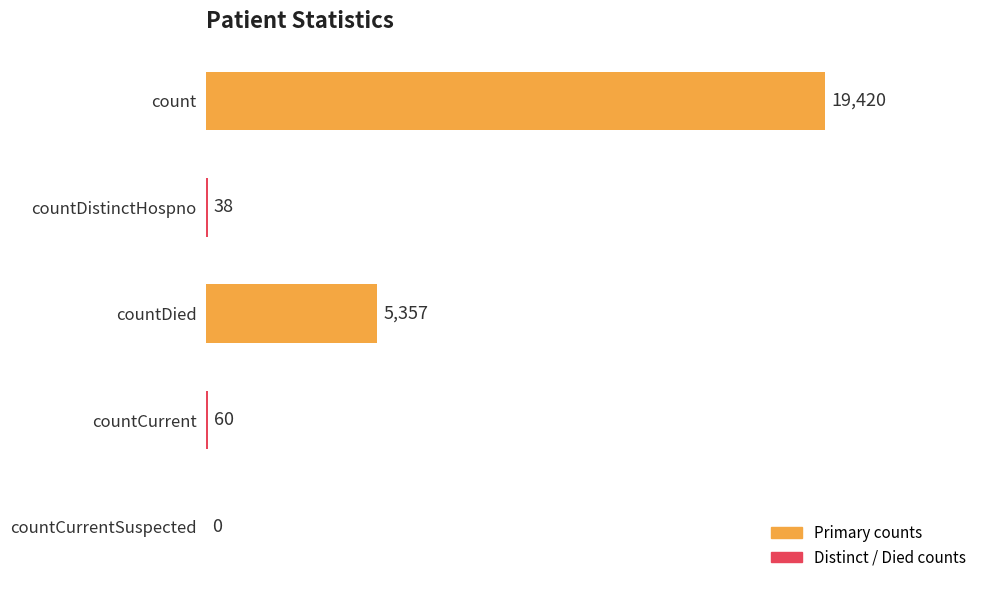

Reading bottom to top, extract all data points from this chart.

countCurrentSuspected=0	countCurrent=60	countDied=5357	countDistinctHospno=38	count=19420